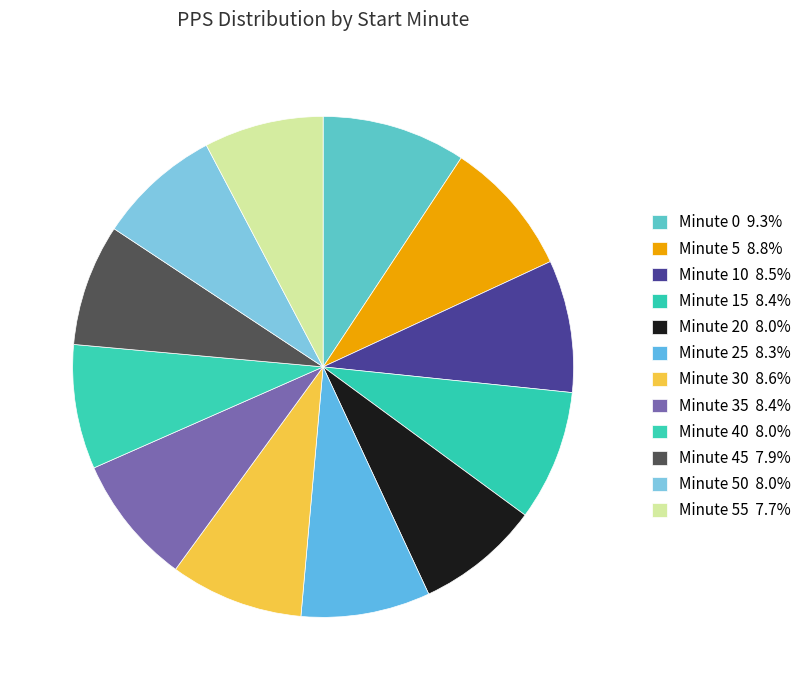

How many slices are in this pie chart?

12